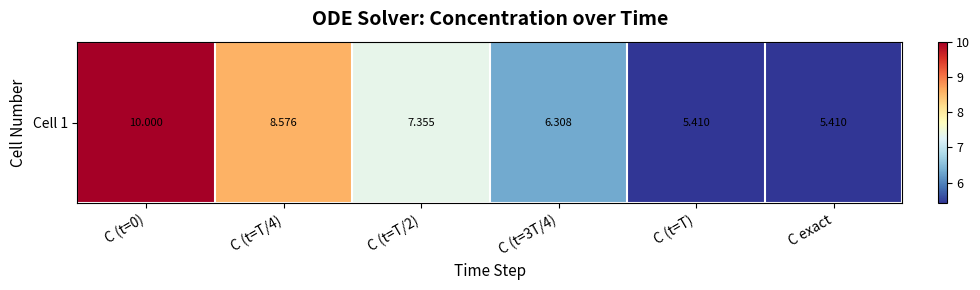

Rank the categories by value from lowest to highest.

C exact, C (t=T), C (t=3T/4), C (t=T/2), C (t=T/4), C (t=0)